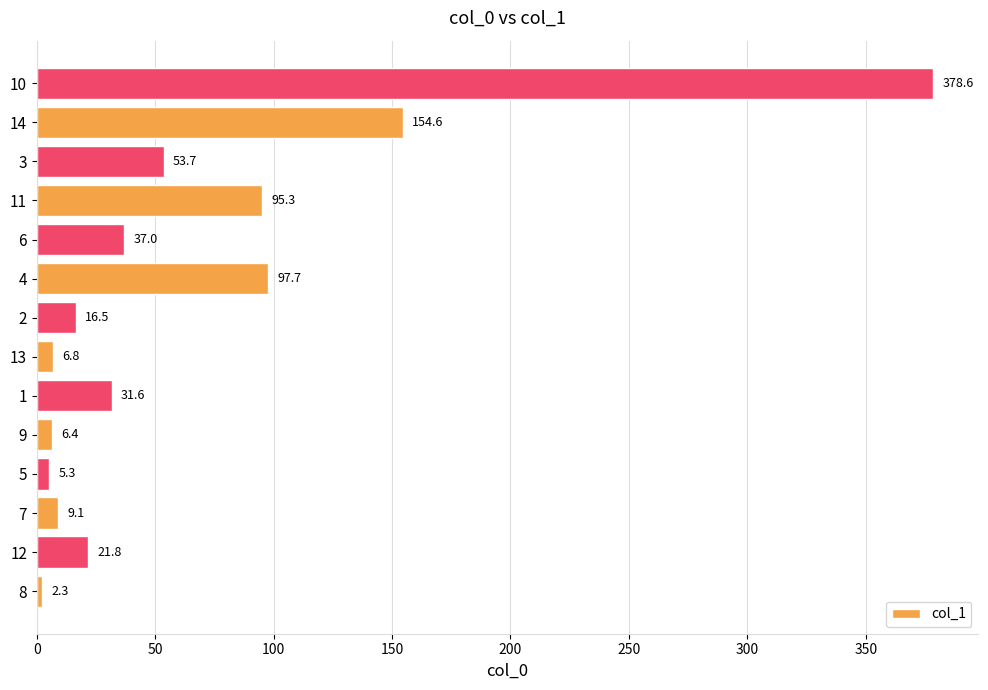

True or false: the data shows 266.6 at 14.

False